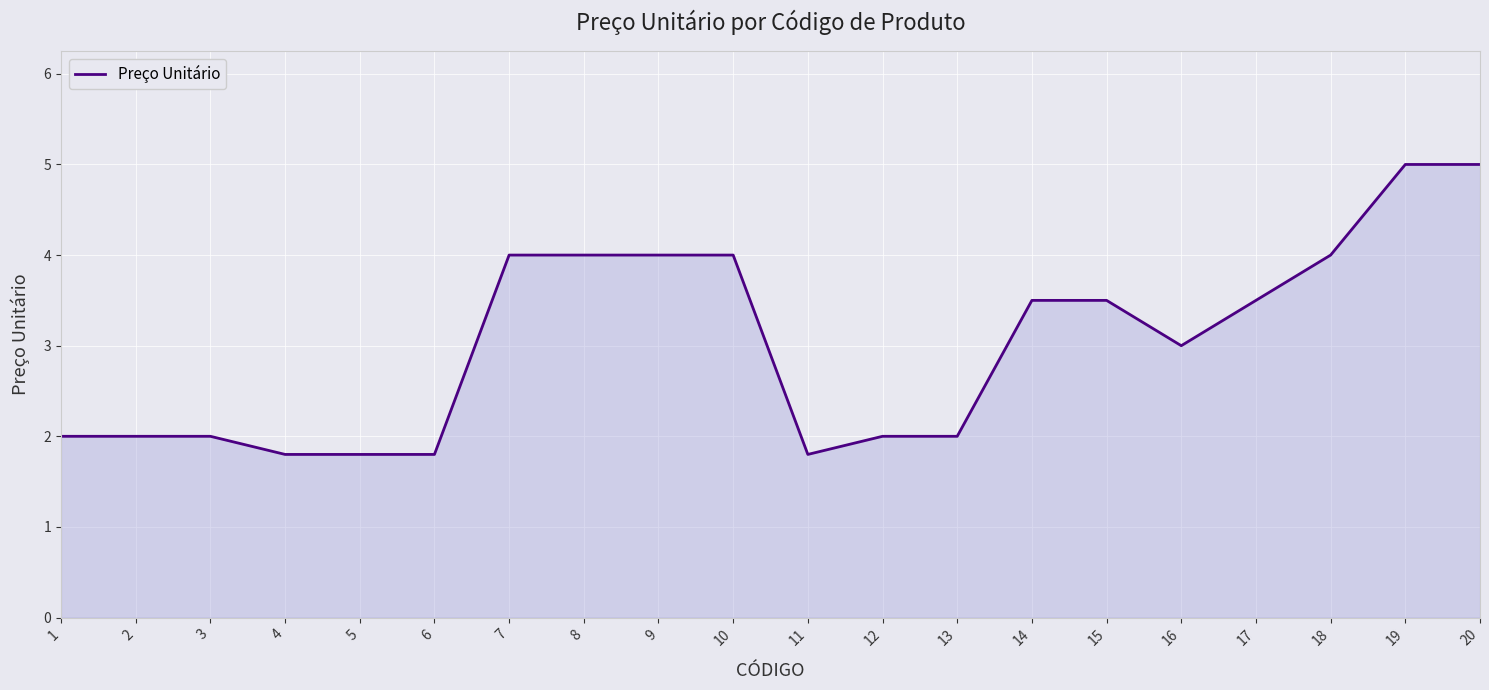

What is the maximum value shown in the chart?

5.0